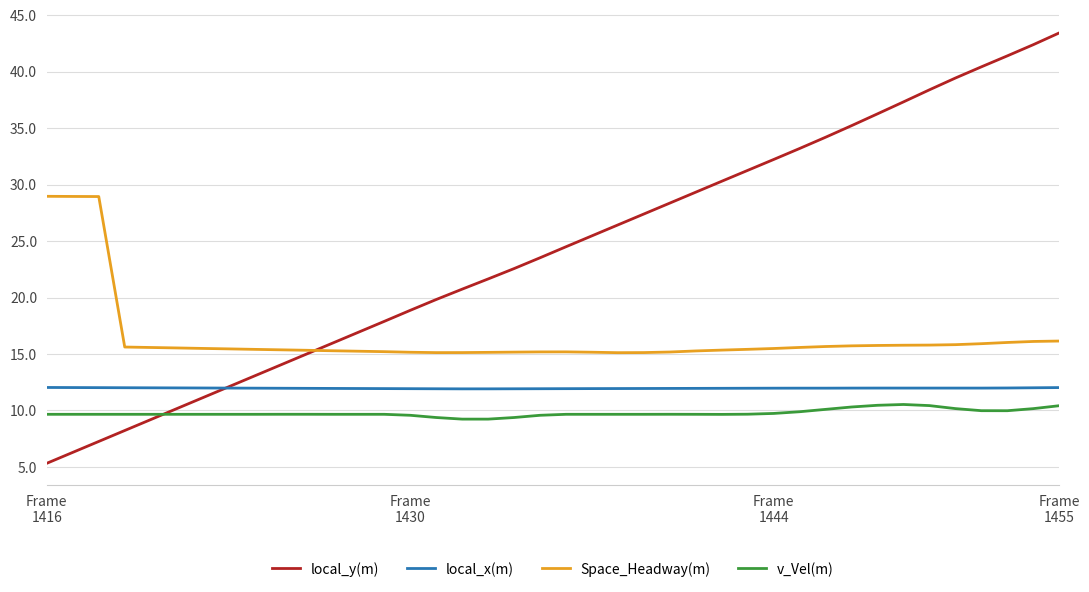

List the series in order of their overall mean, lowest first.

v_Vel(m), local_x(m), Space_Headway(m), local_y(m)